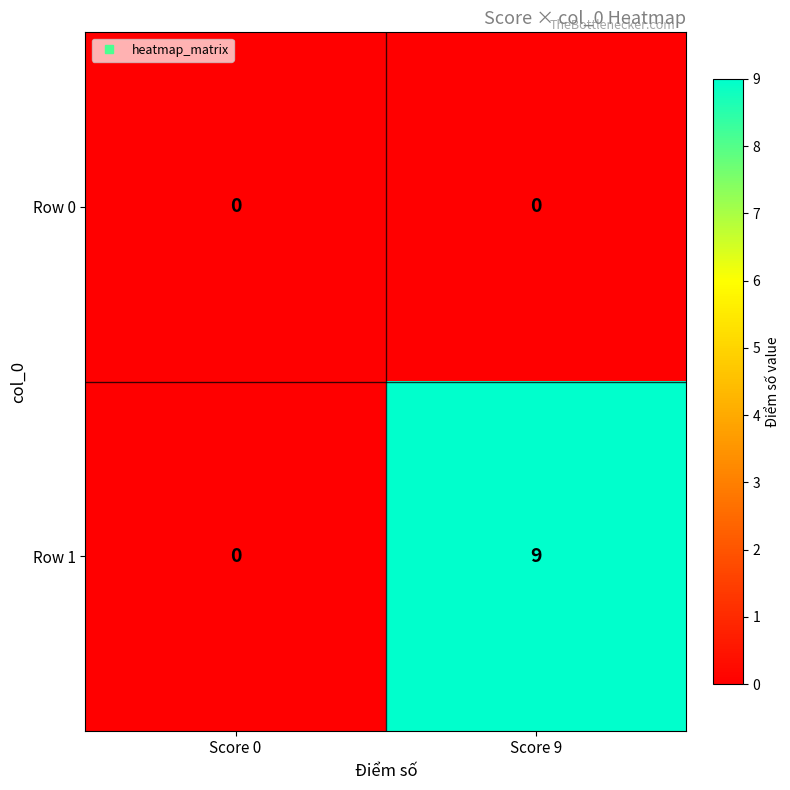

Rank the series at Score 9 from highest to lowest value.

Row 1, Row 0